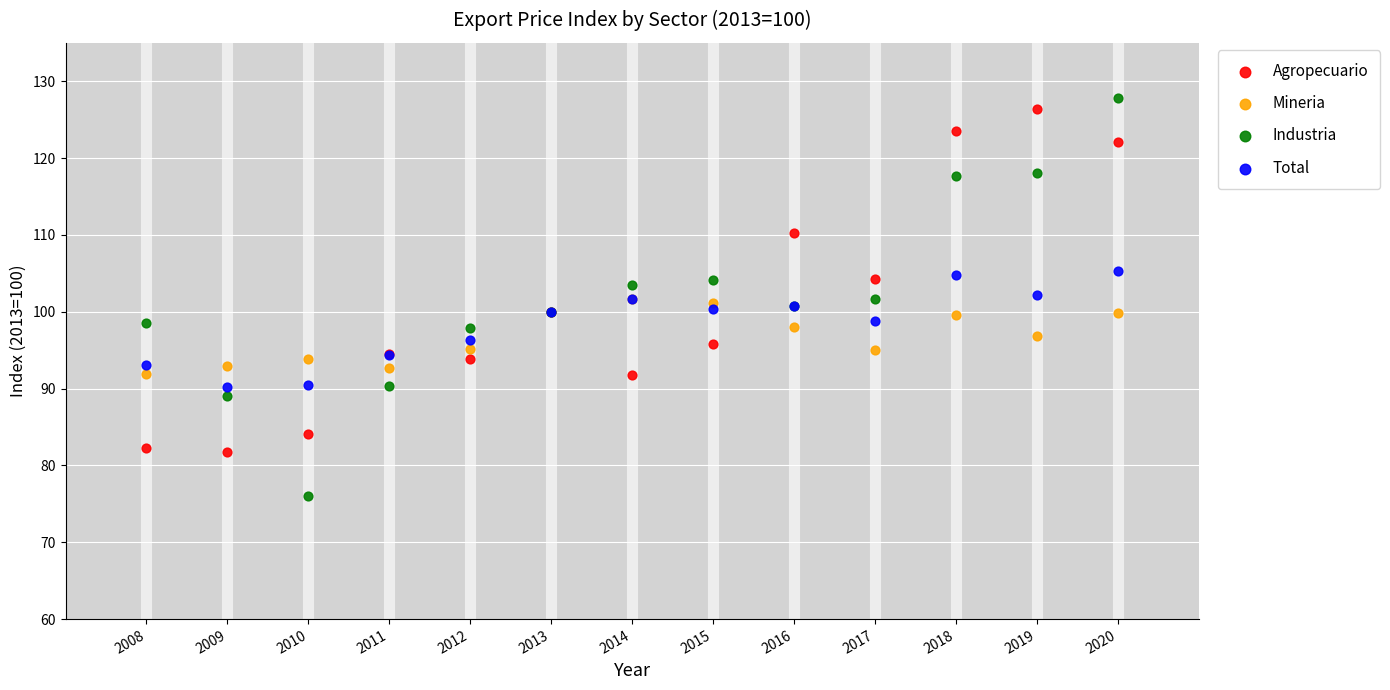

Which series has the widest spread of Y values?

Industria